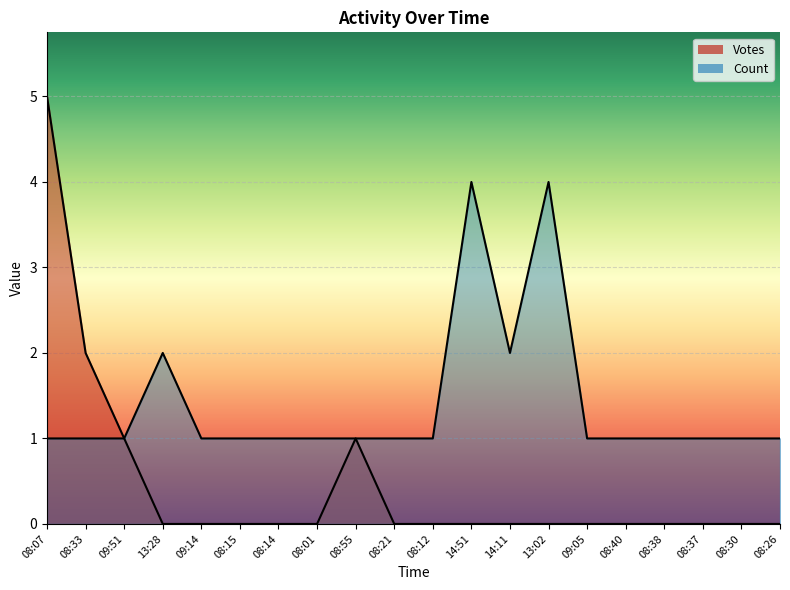

How many lines are shown in the chart?

2